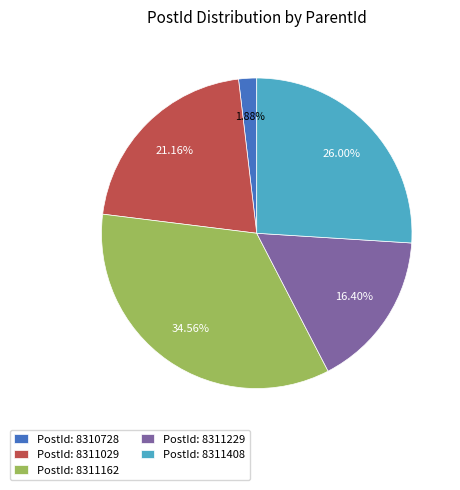

Rank the categories by value from highest to lowest.

PostId: 8311162, PostId: 8311408, PostId: 8311029, PostId: 8311229, PostId: 8310728